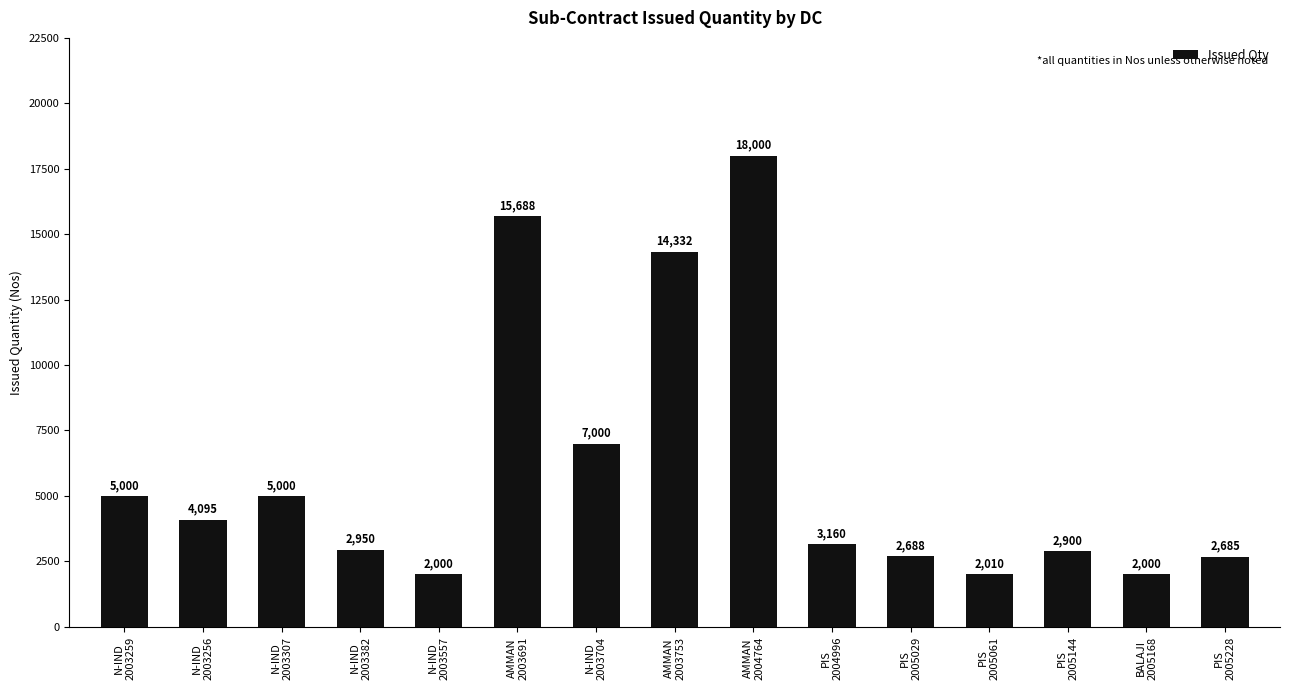

Reading right to left, extract all data points from this chart.

PIS
2005228=2685	BALAJI
2005168=2000	PIS
2005144=2900	PIS
2005061=2010	PIS
2005029=2688	PIS
2004996=3160	AMMAN
2004764=18000	AMMAN
2003753=14332	N-IND
2003704=7000	AMMAN
2003691=15688	N-IND
2003557=2000	N-IND
2003382=2950	N-IND
2003307=5000	N-IND
2003256=4095	N-IND
2003259=5000